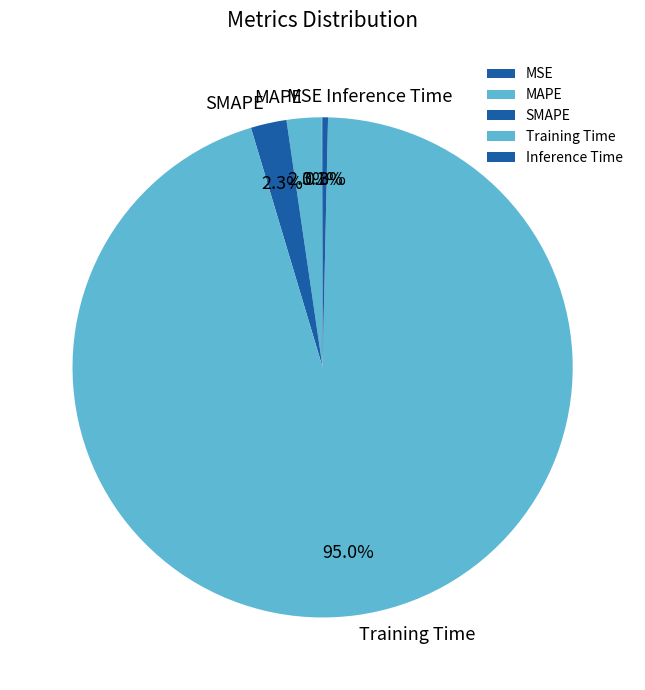

To the nearest percent, what is the combined percentage of Training Time and MAPE?

97%